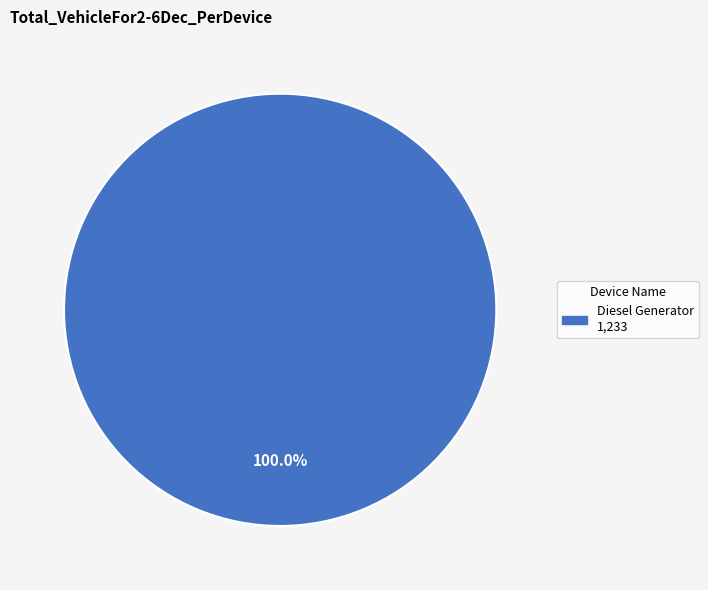

Is there any slice that represents more than half of the pie?

Yes